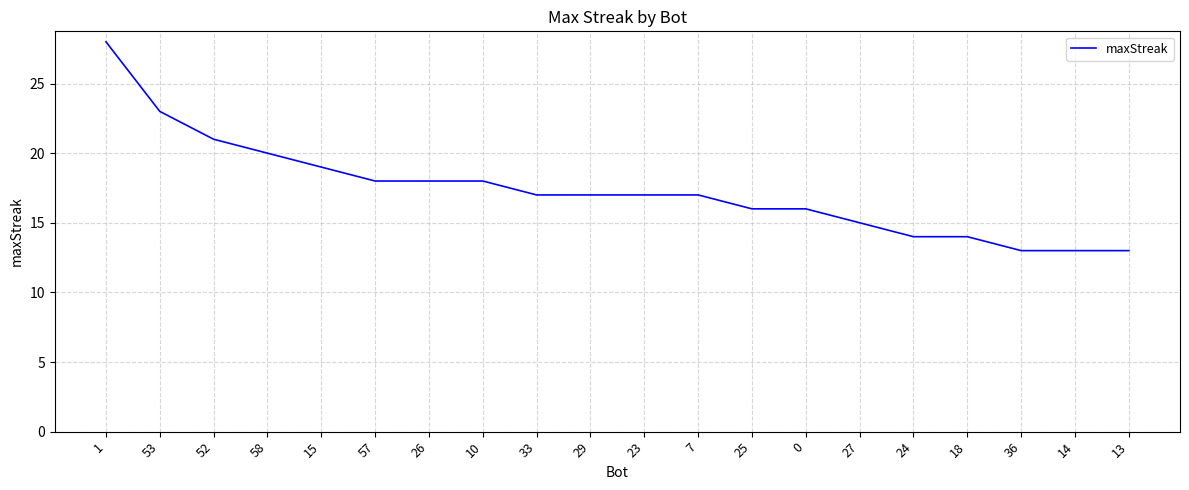

What is the difference between the values at 57 and 23?

1